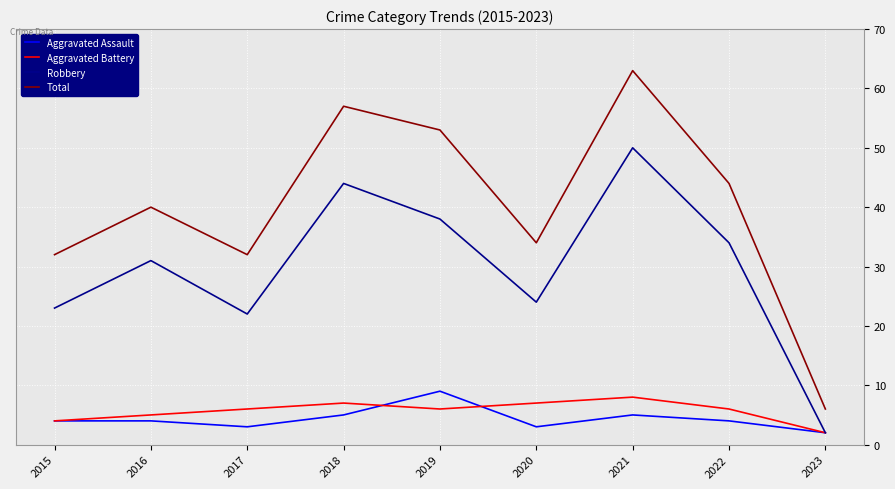

True or false: Total has more than 0 interior local peaks.

True